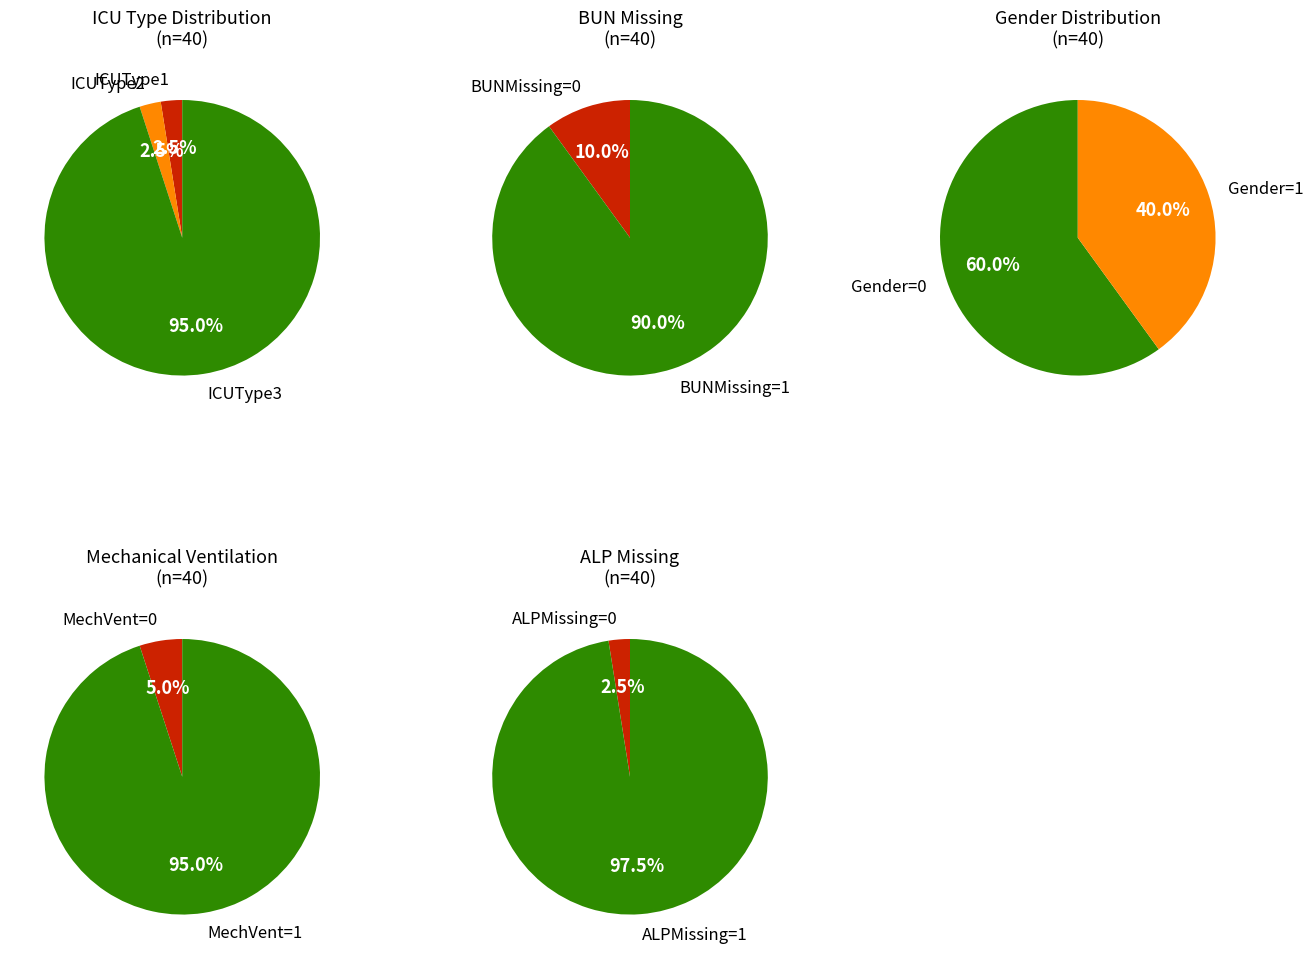

True or false: 9 accounts for 2% of the total.

True